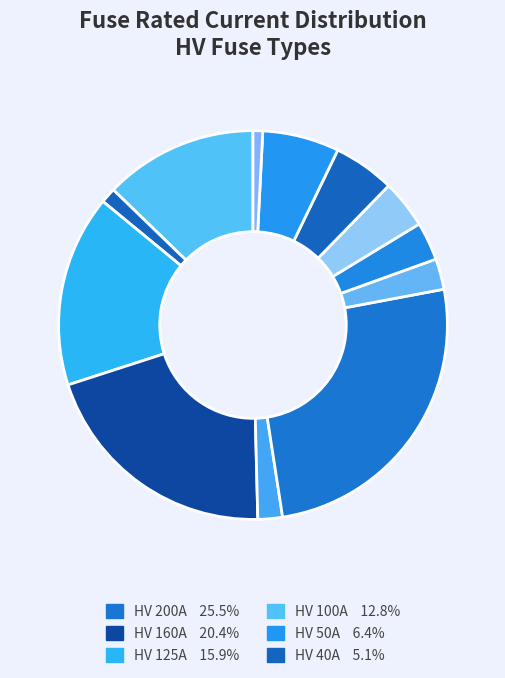

How many slices are in this pie chart?

12